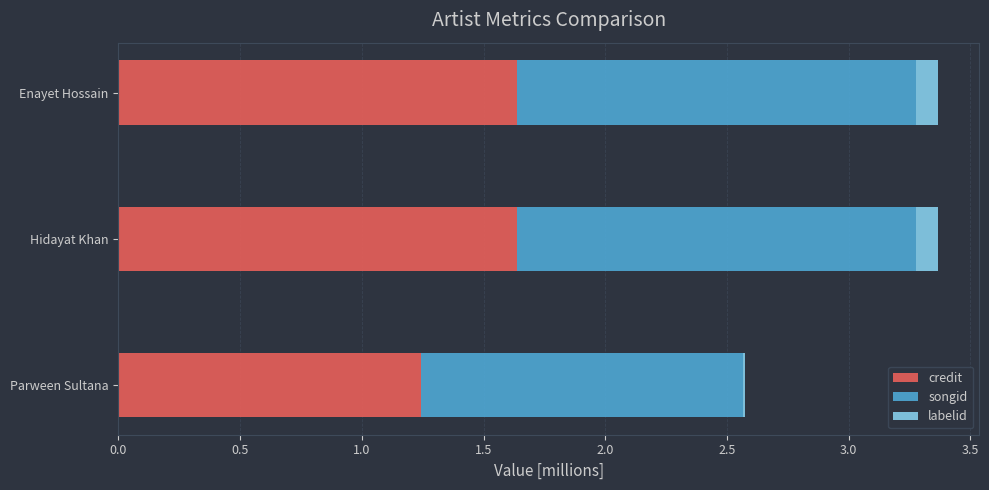

How many series are shown in this chart?

3